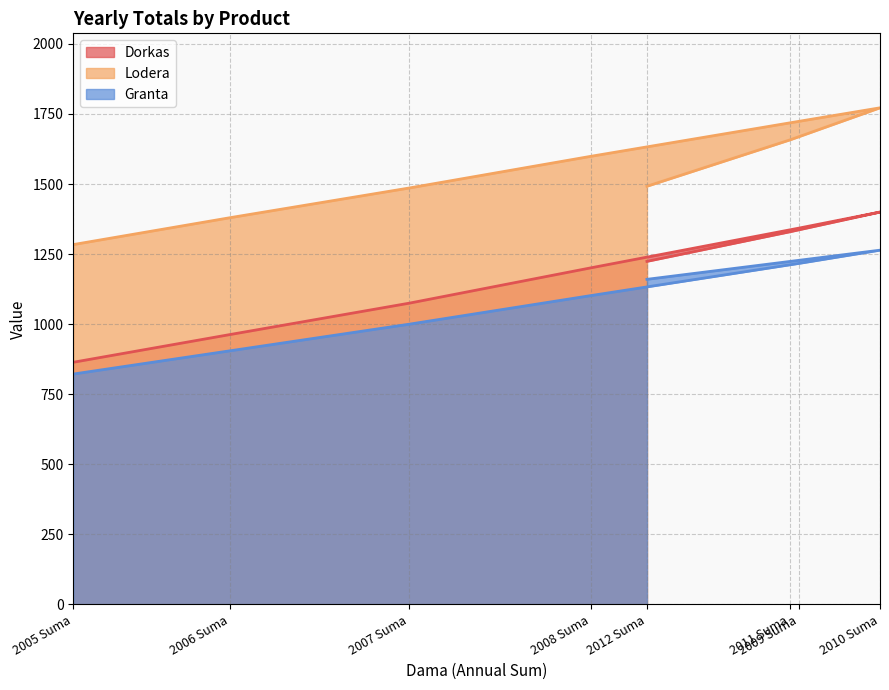

What is the spread (max minus min) of values at 2011 Suma?

434